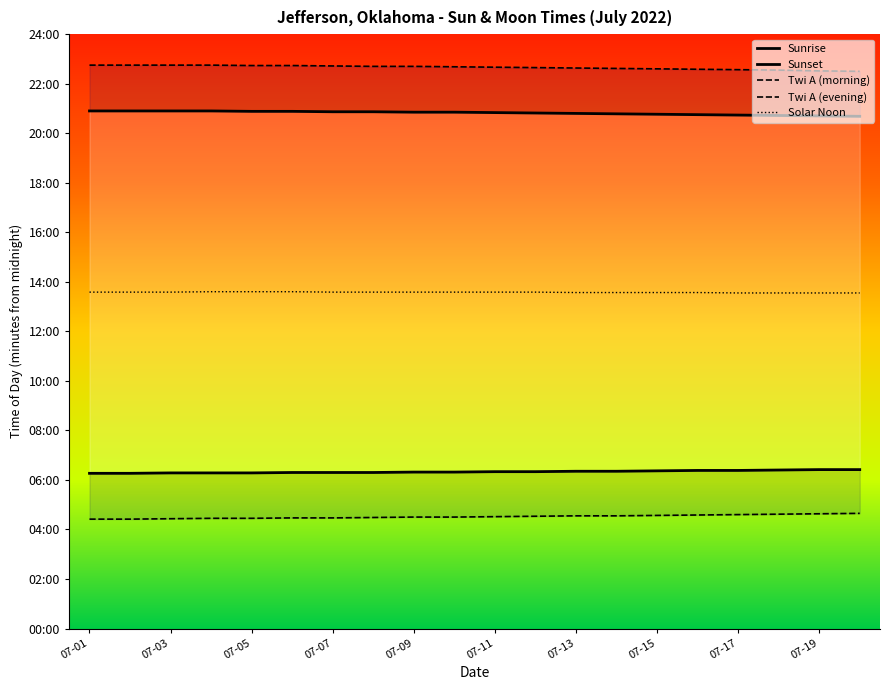

Does the chart display data point markers on the line(s)?

No